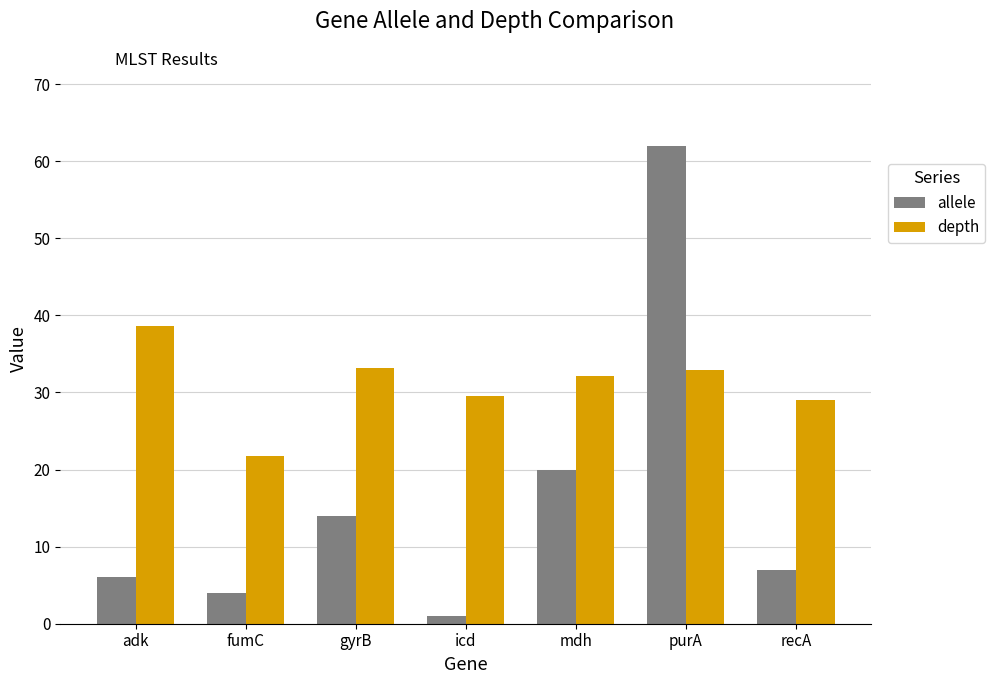

What is the spread (max minus min) of values at mdh?

12.1